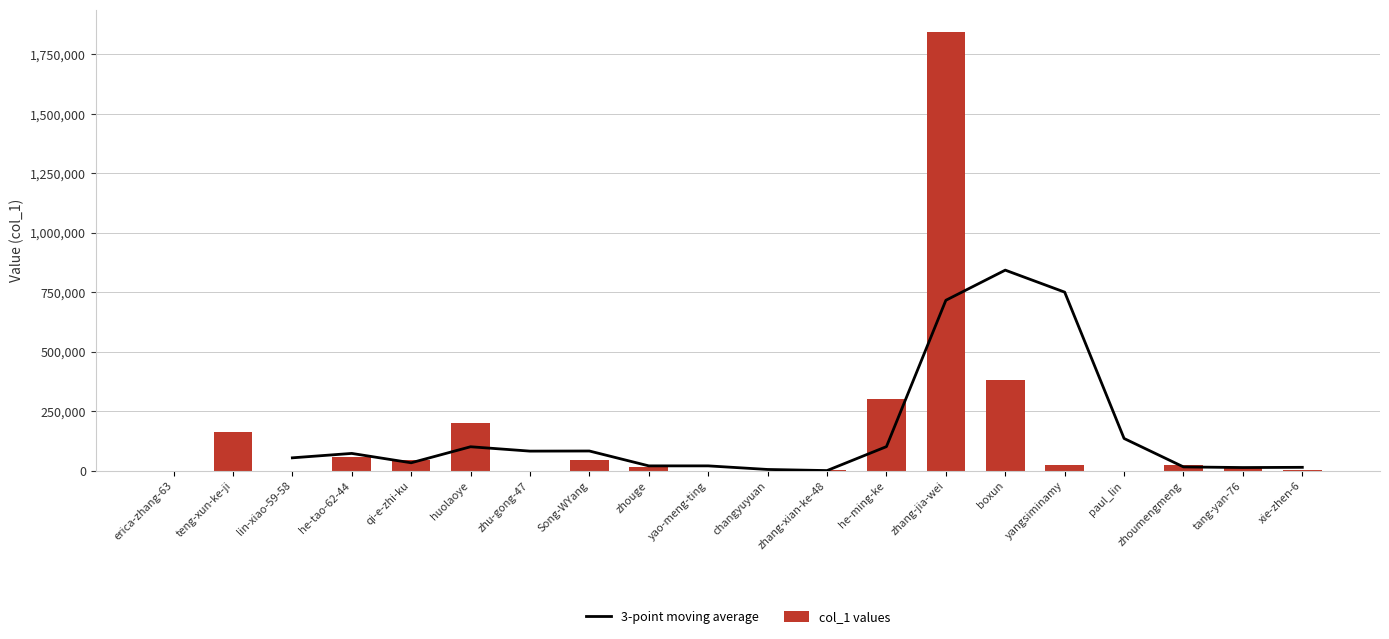

The col_1 values series shows 505648 at he-ming-ke. True or false?

False